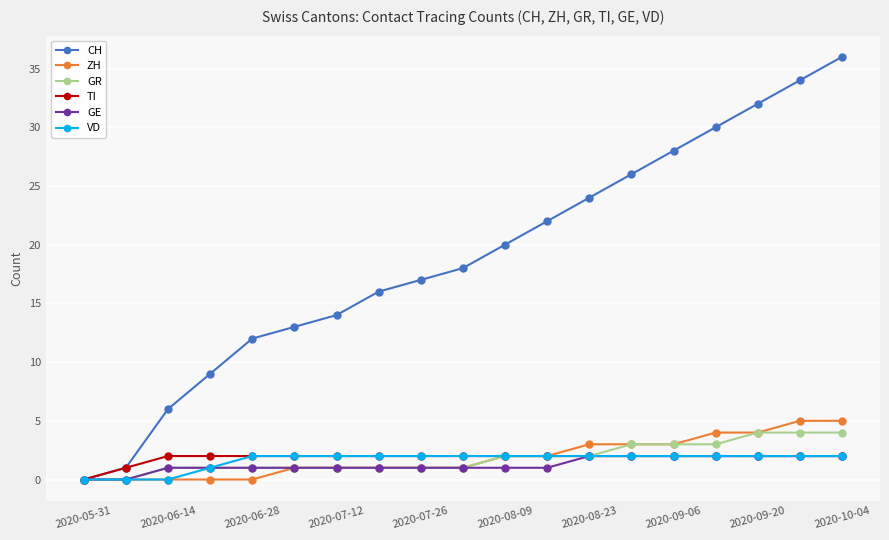

What are all the series names shown in the legend?

CH, ZH, GR, TI, GE, VD